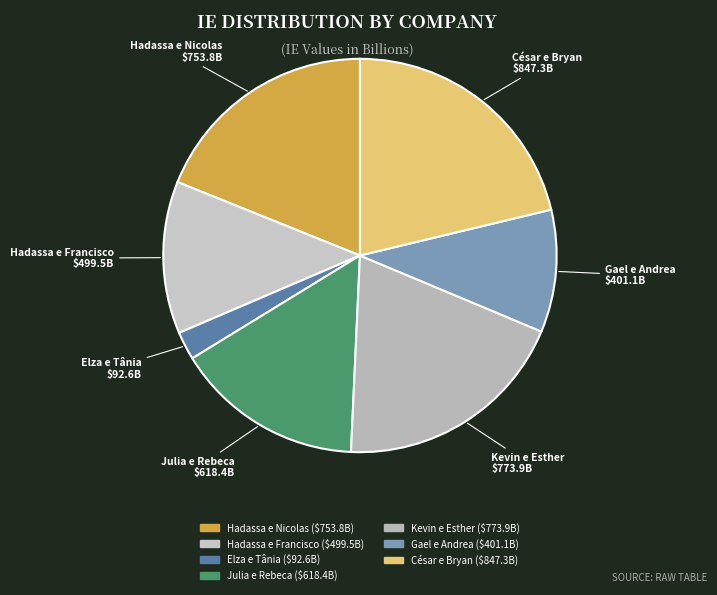

Approximately how many times larger is the value at Gael e Andrea compared to Kevin e Esther?

0.5